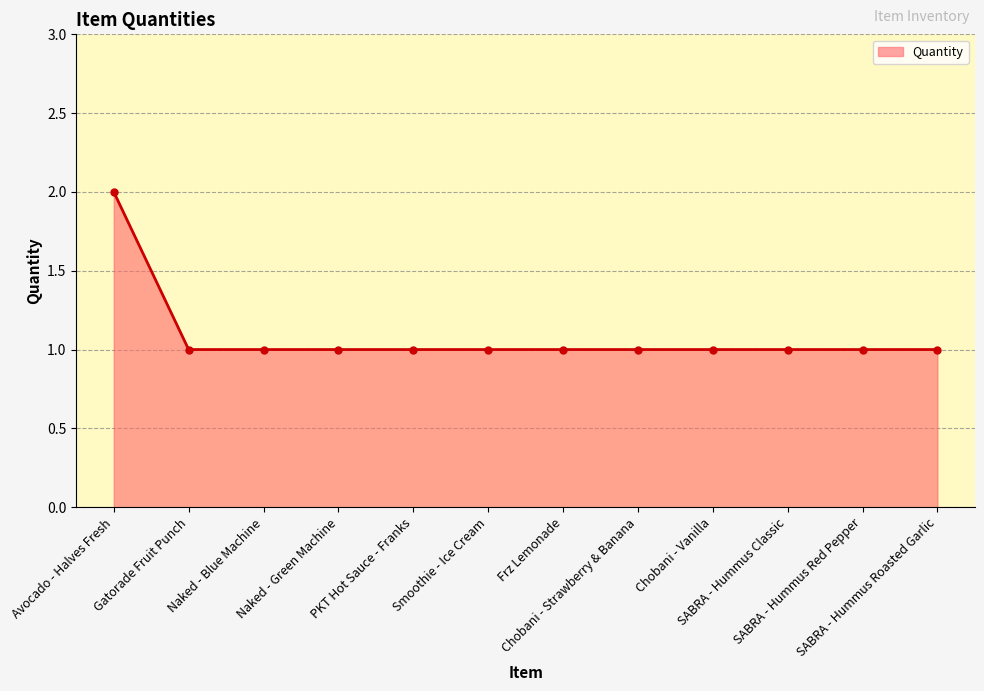

Read the value at Naked - Blue Machine.

1